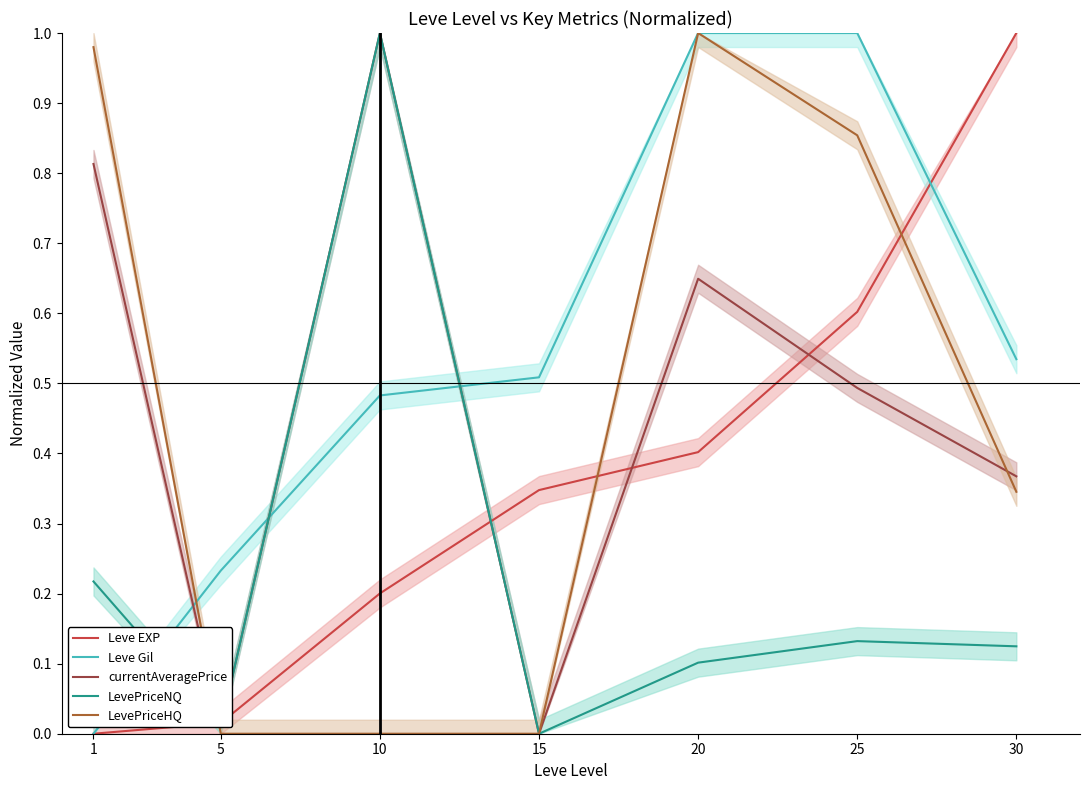

The currentAveragePrice series shows 0.5 at 30. True or false?

False